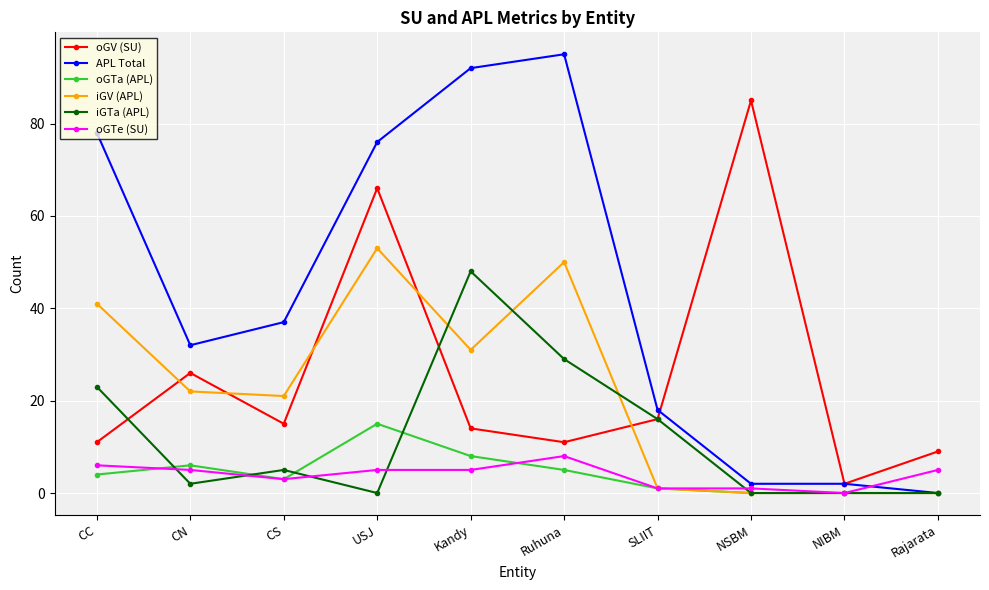

What position from the right is USJ?

7